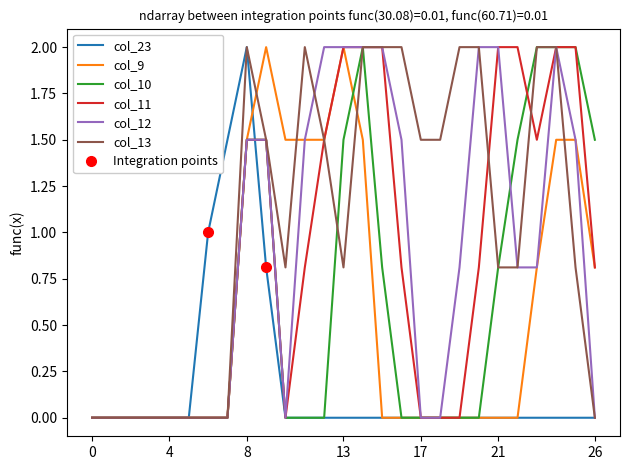

Is it true that col_13 equals 2.0 at 23?

True